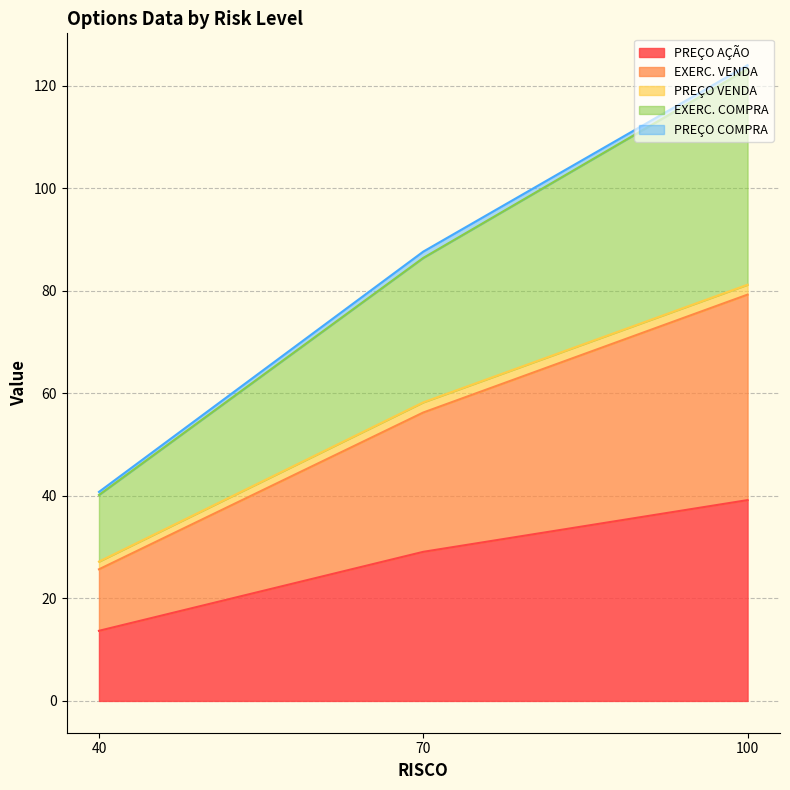

What is the maximum value for PREÇO AÇÃO?

39.2